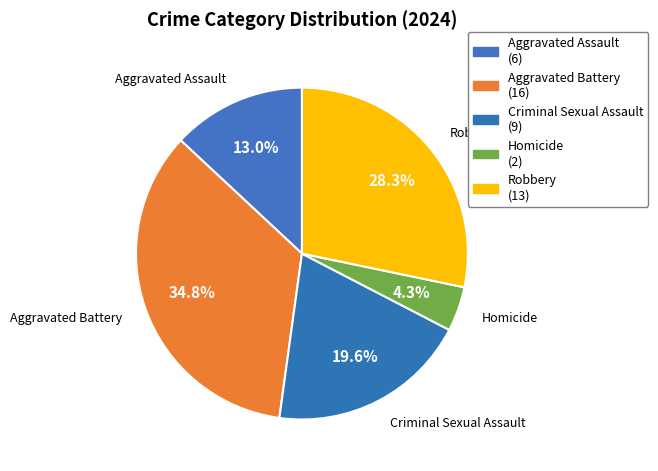

Does Robbery account for over 50% of the chart?

No